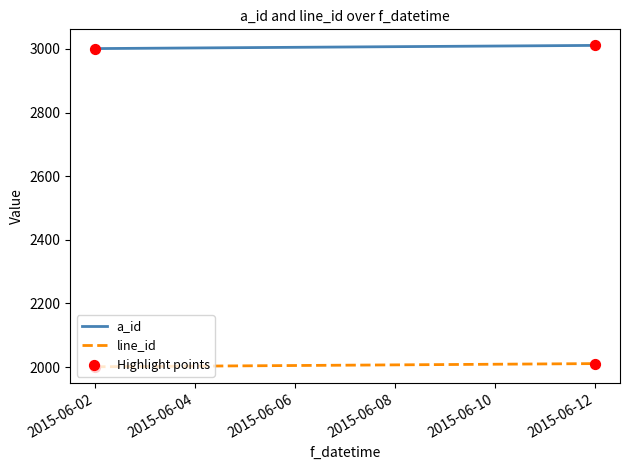

Rank the series by their average value, from lowest to highest.

line_id, a_id